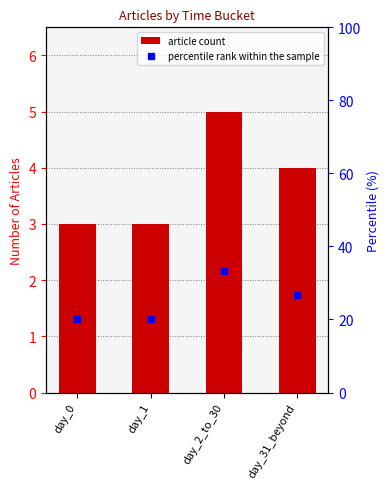

Reading left to right, extract all data points from this chart.

article count: 3.0	3.0	5.0	4.0
percentile rank within the sample: 20.0	20.0	33.3	26.7